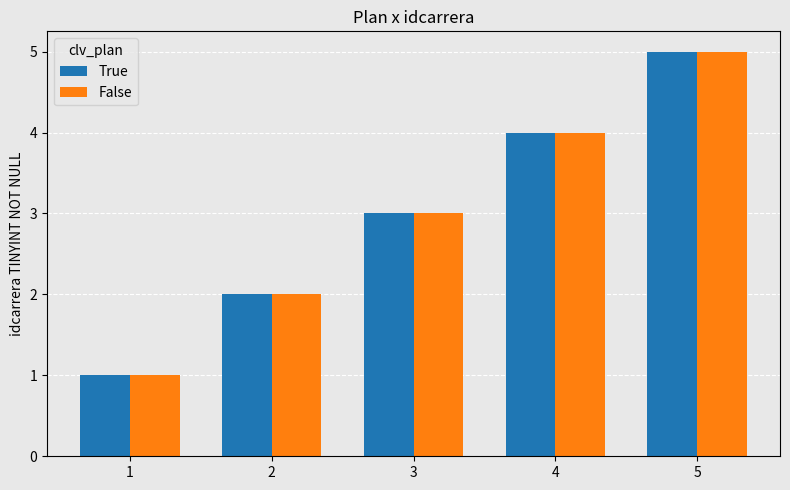

What is the value of the True bar at the 4th from the left?

4